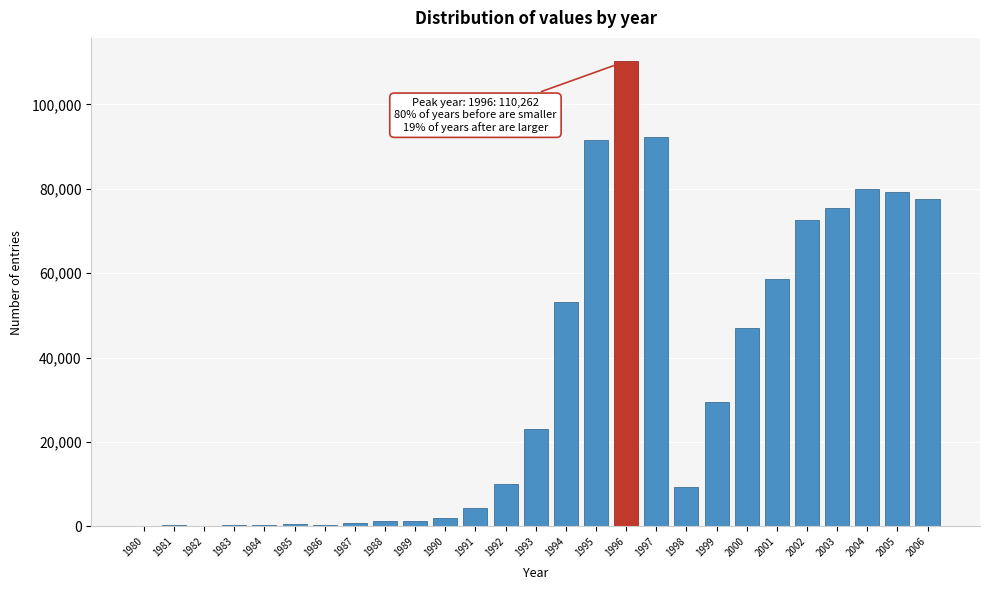

What is the maximum value shown in the chart?

110262